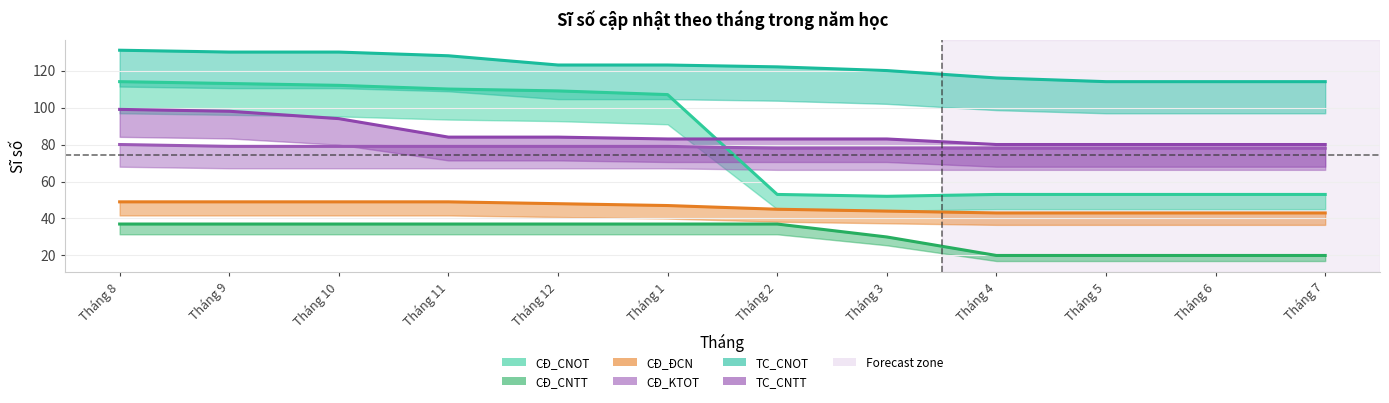

What is the highest value of the TC_CNOT series?

131